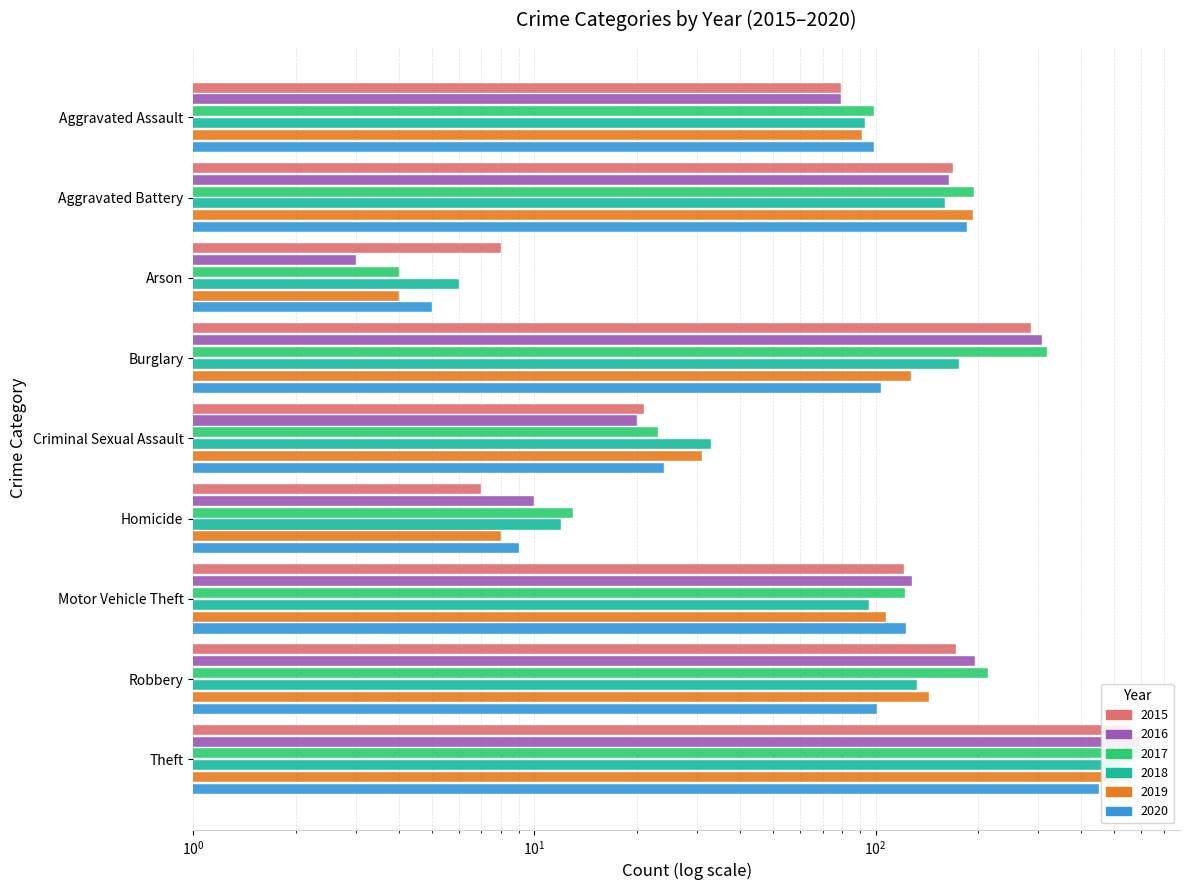

What is the value of the 2016 bar at the 1st from the left?

79